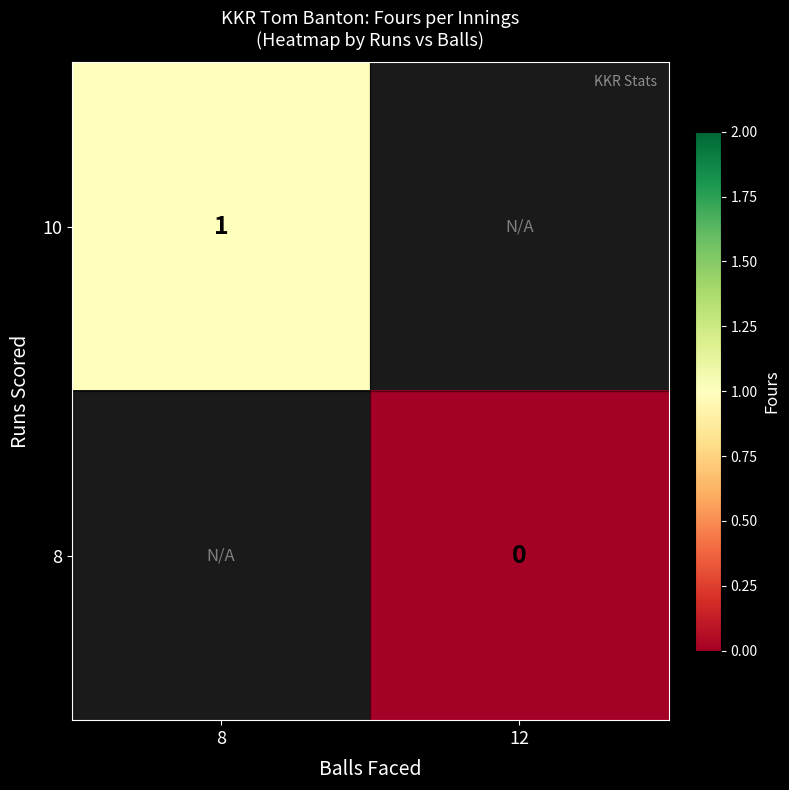

True or false: 10 has a value of 2 at 8.

False